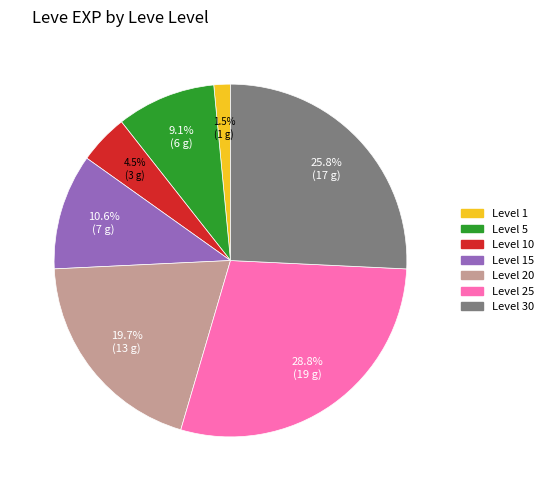

To the nearest percent, what is the average slice percentage?

14%